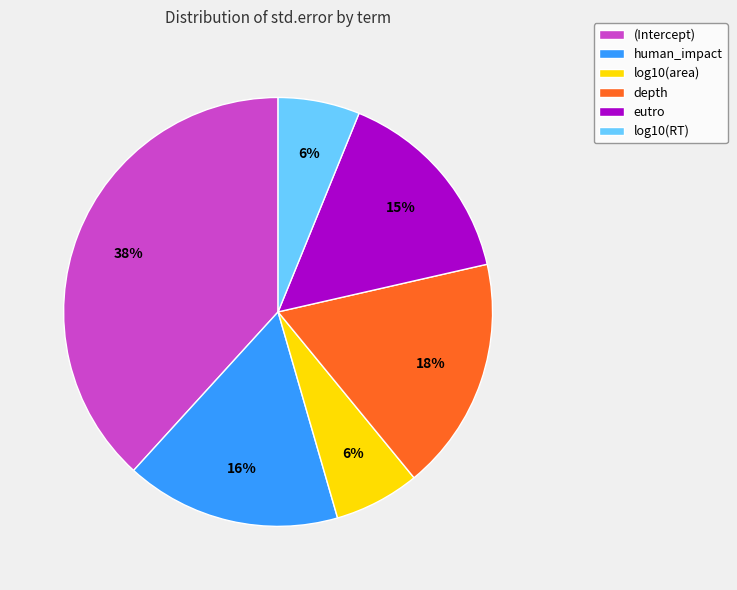

Combined, do human_impact and log10(area) account for over 50%?

No